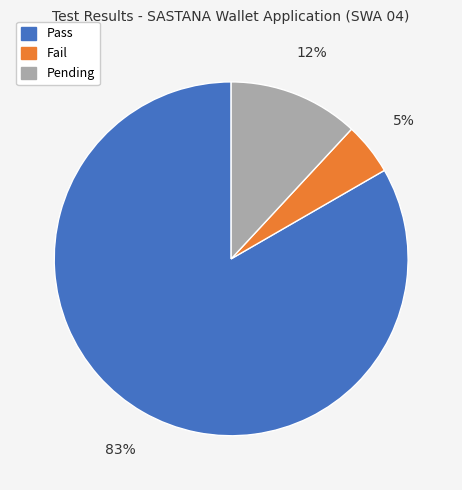

Is Pass the majority of the pie?

Yes